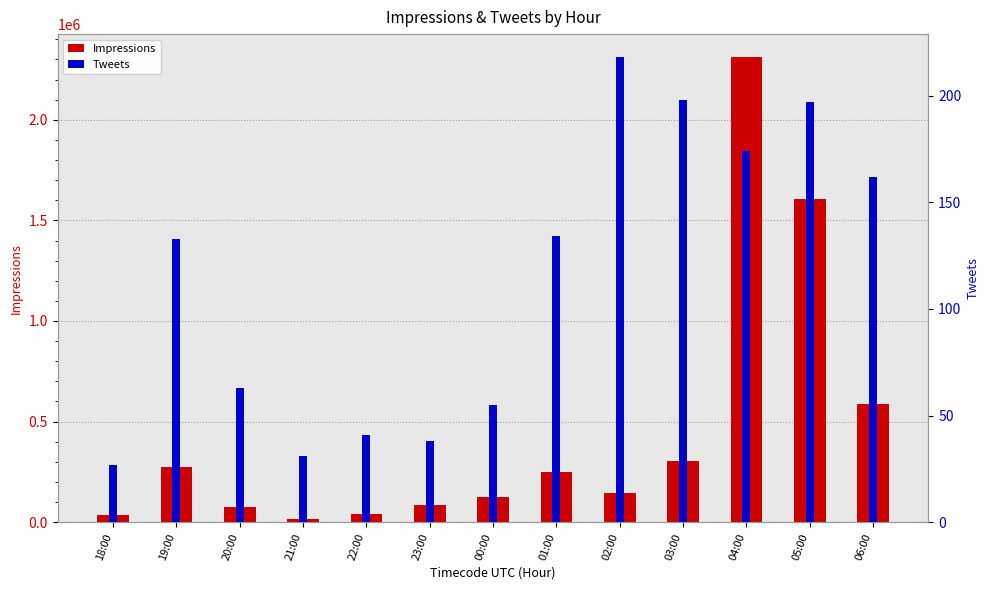

Which series has the largest range (max minus min)?

Impressions